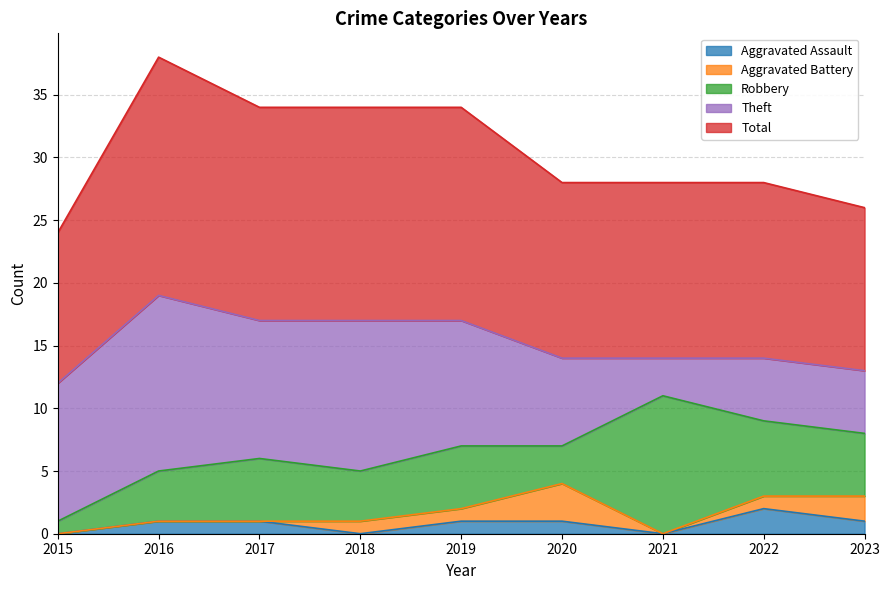

What is the total value across all series at 2021?

28